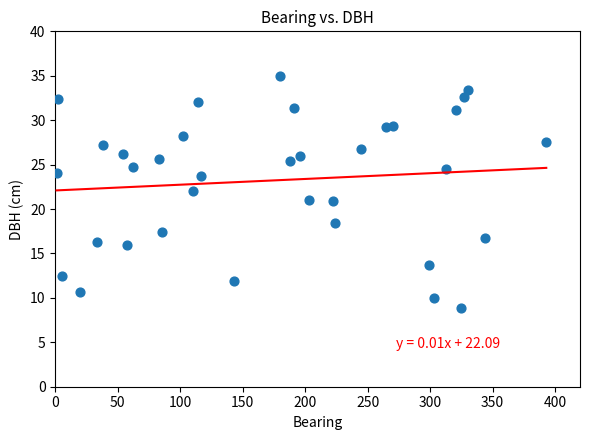

How many data points are displayed?

35